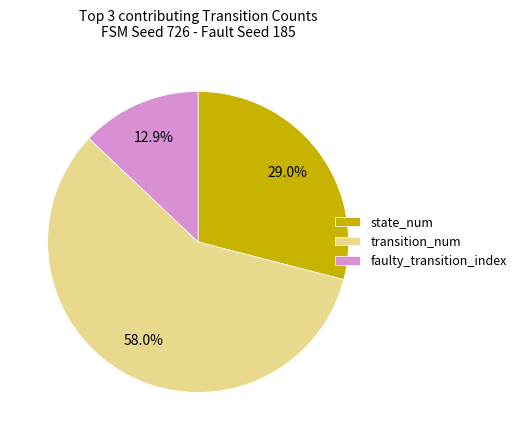

Which category has the biggest portion of the pie?

transition_num